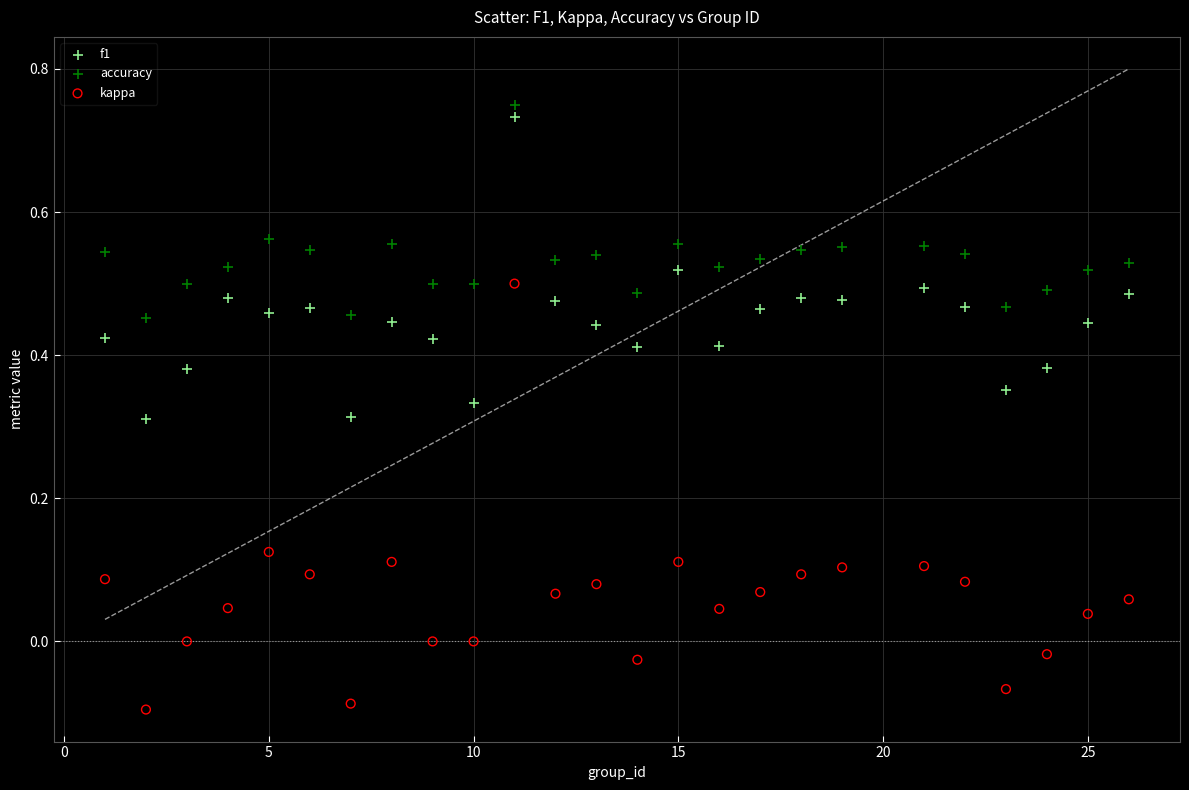

Which series reaches the minimum Y coordinate?

kappa